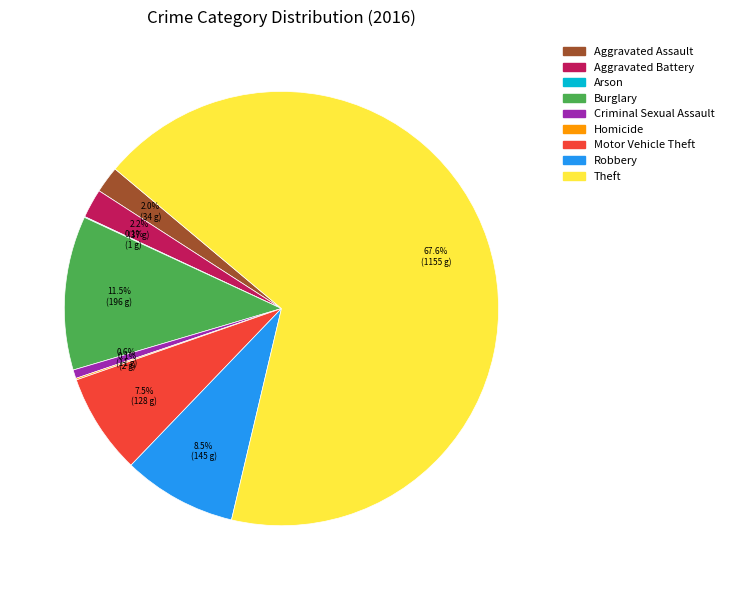

What percentage is the Criminal Sexual Assault slice, to the nearest percent?

1%